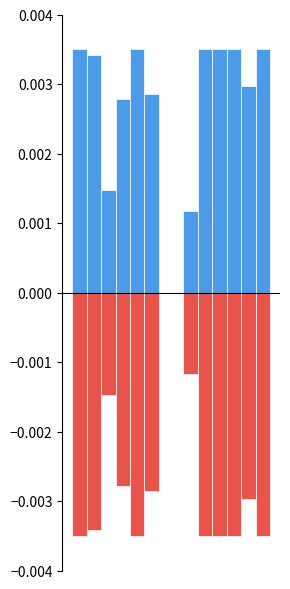

How many series are shown in this chart?

2